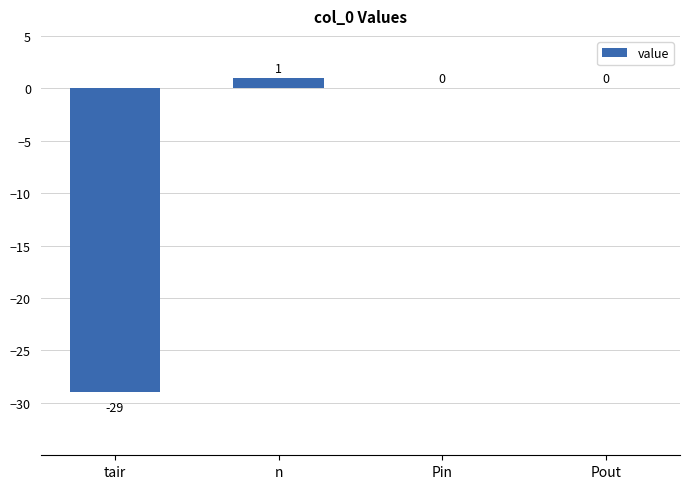

Which label corresponds to the largest value in the chart?

n